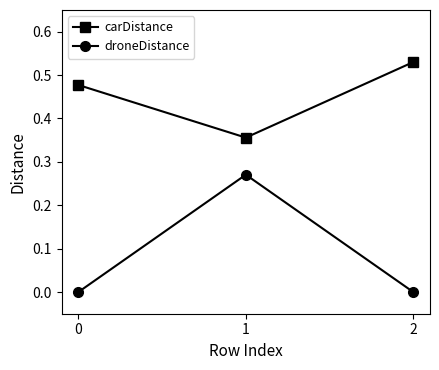

What is the difference between the second highest and minimum values in the carDistance series?

0.1